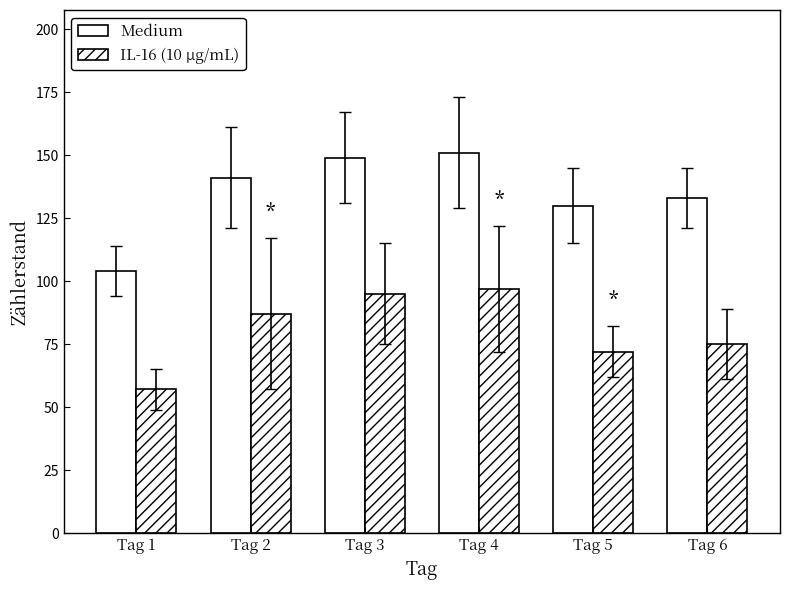

Reading left to right, transcribe all the data shown in this chart.

Medium: 104	141	149	151	130	133
IL-16 (10 μg/mL): 57	87	95	97	72	75